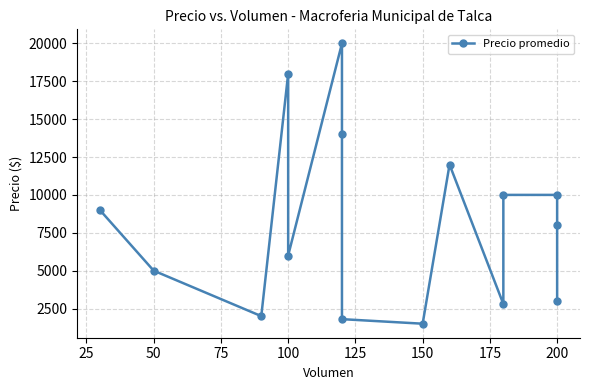

Reading right to left, transcribe all the data shown in this chart.

3000	8000	10000	10000	2800	12000	1500	1800	14000	20000	6000	18000	2000	5000	9000